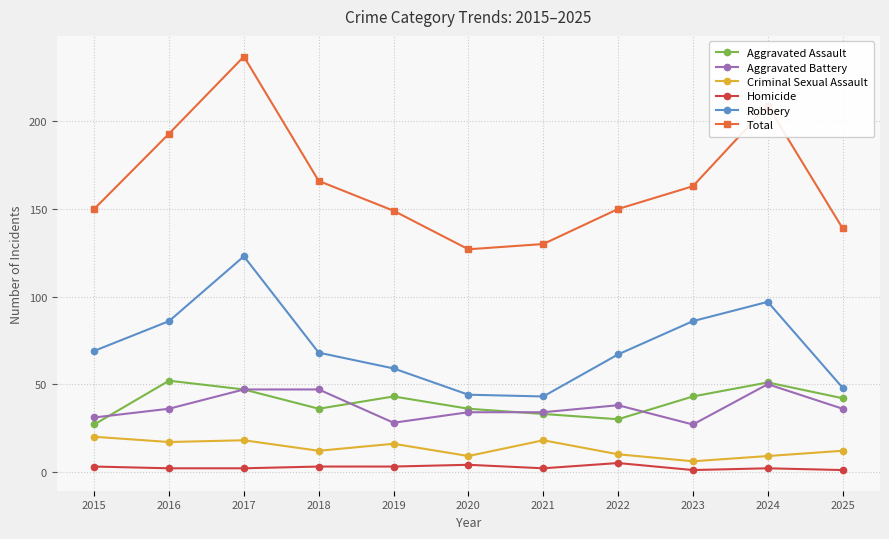

Which series has the largest total across all categories?

Total